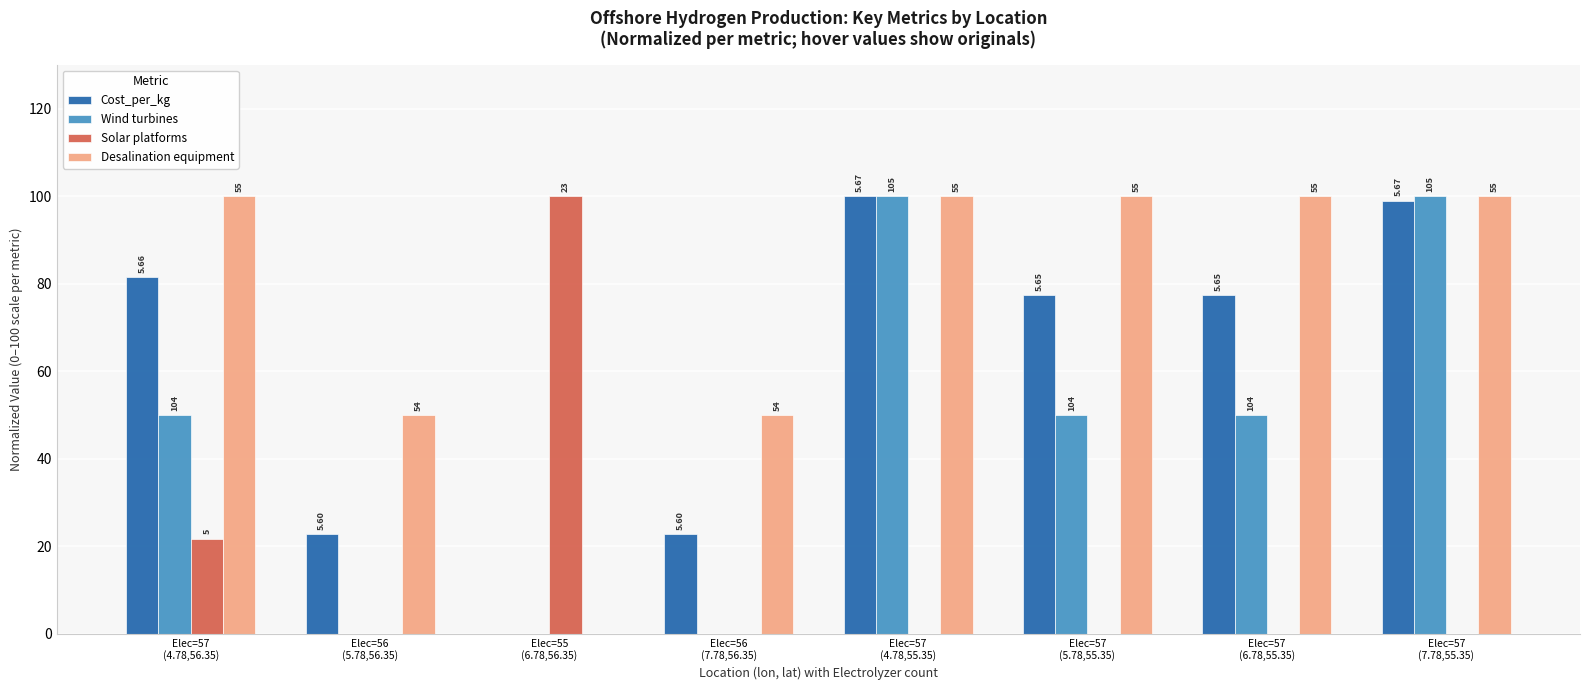

Are the bars horizontal?

No